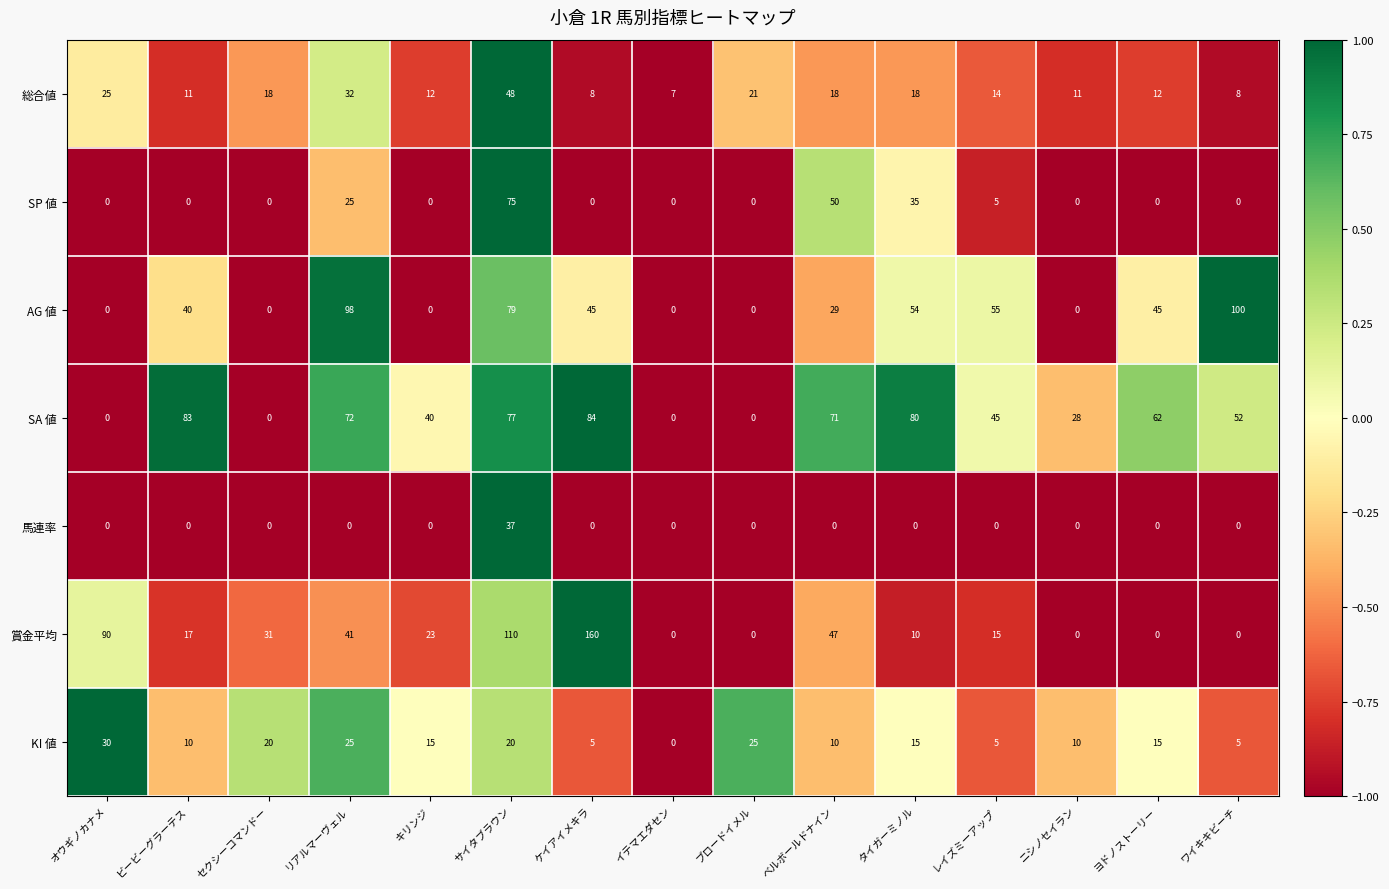

What is the spread (max minus min) of values at ブロードイメル?

25